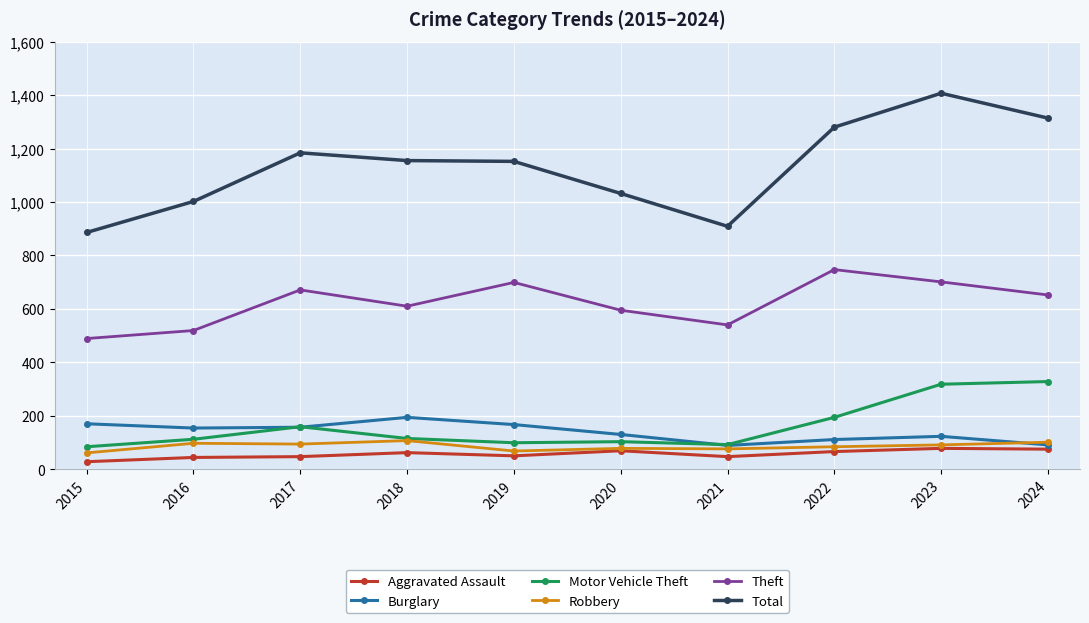

Read the Burglary value at 2022, to the nearest 5.

110